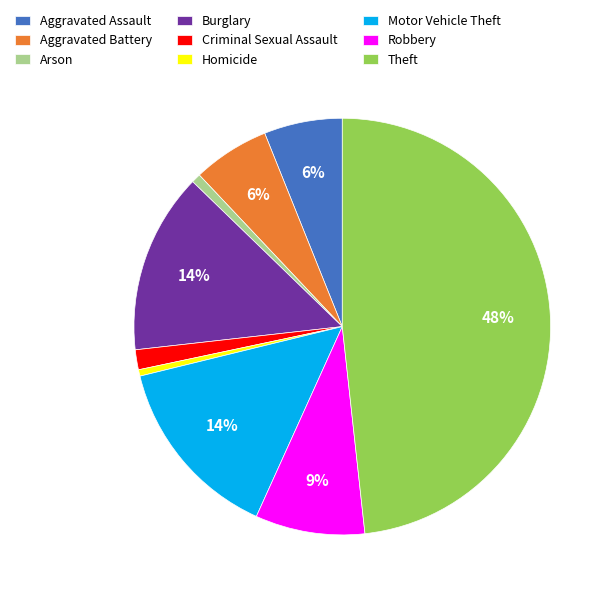

Approximately how many times larger is the value at Robbery compared to Theft?

0.2